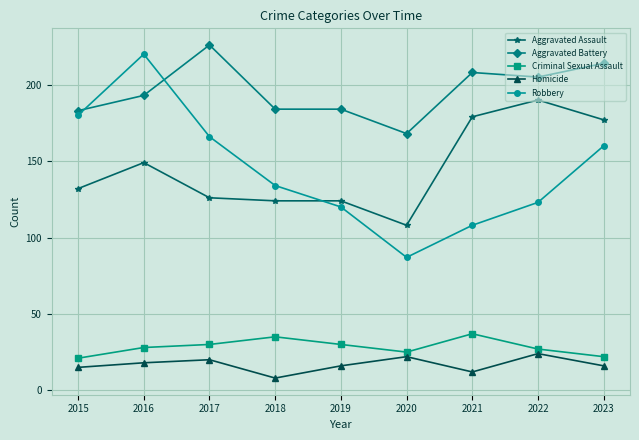

Count the number of categories in the chart.

9